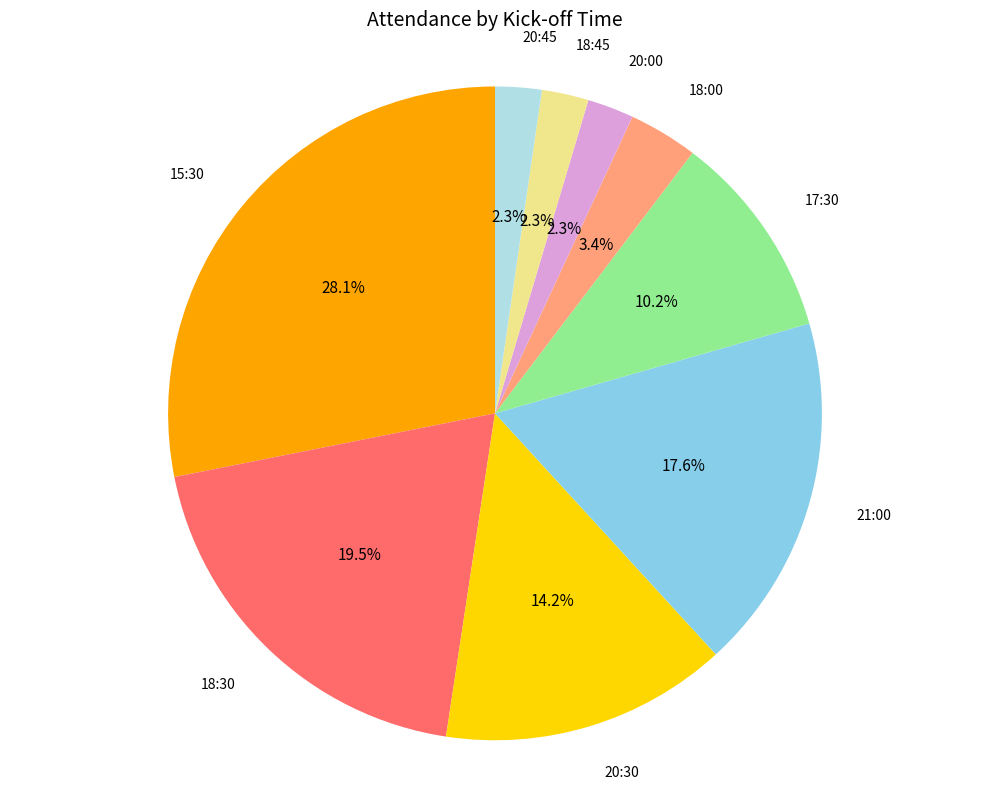

What is the ratio of the value at 20:30 to the value at 15:30?

0.5